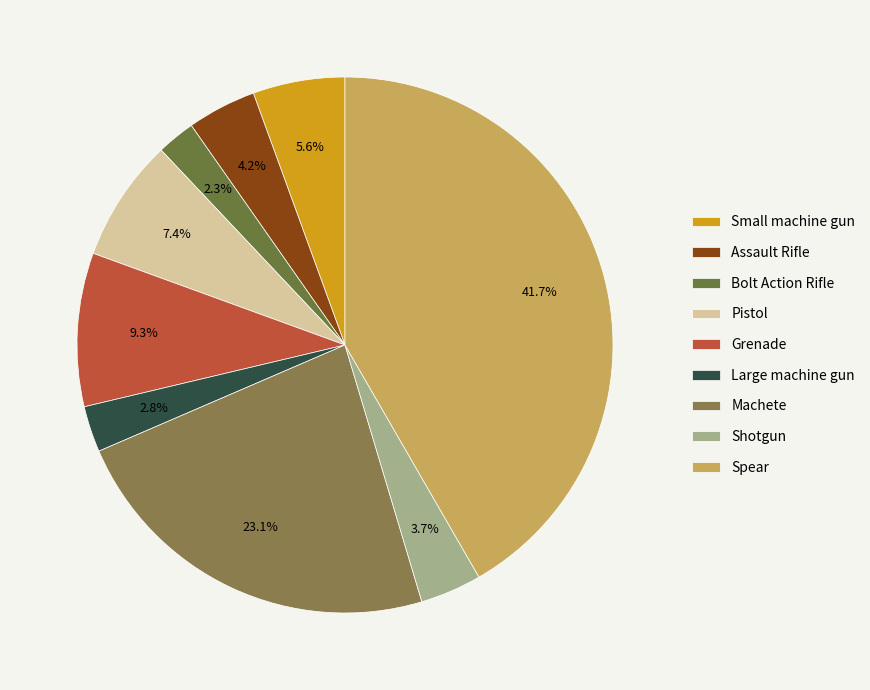

What percentage is the Large machine gun slice, to the nearest percent?

3%